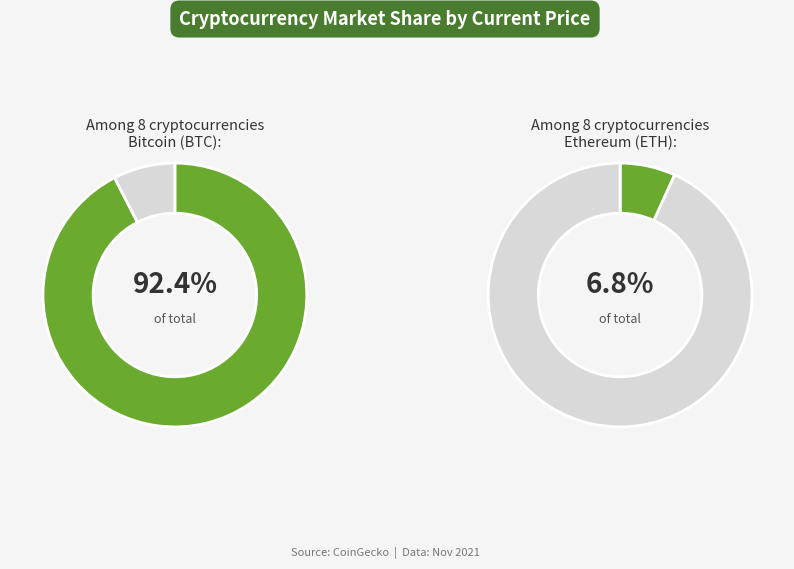

What percentage do sol and doge together represent?

0.4%